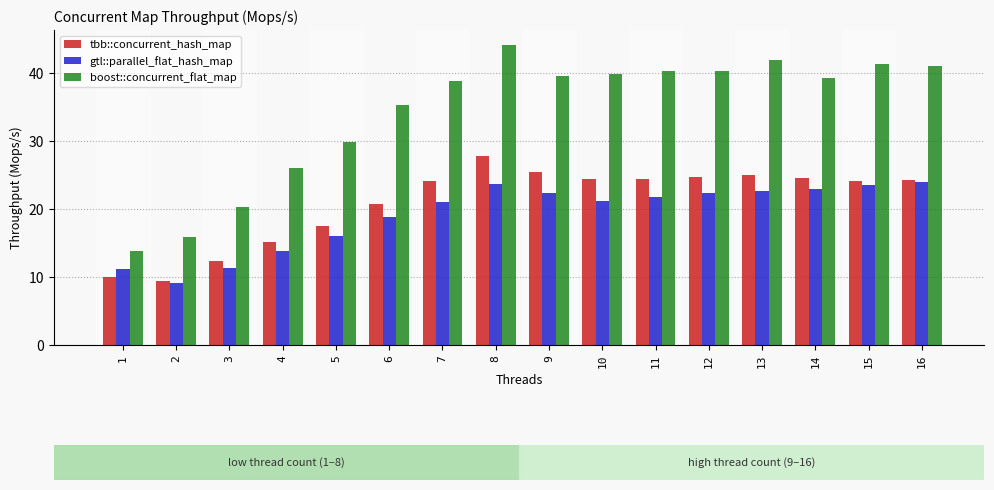

Which series has the widest spread of values?

boost::concurrent_flat_map